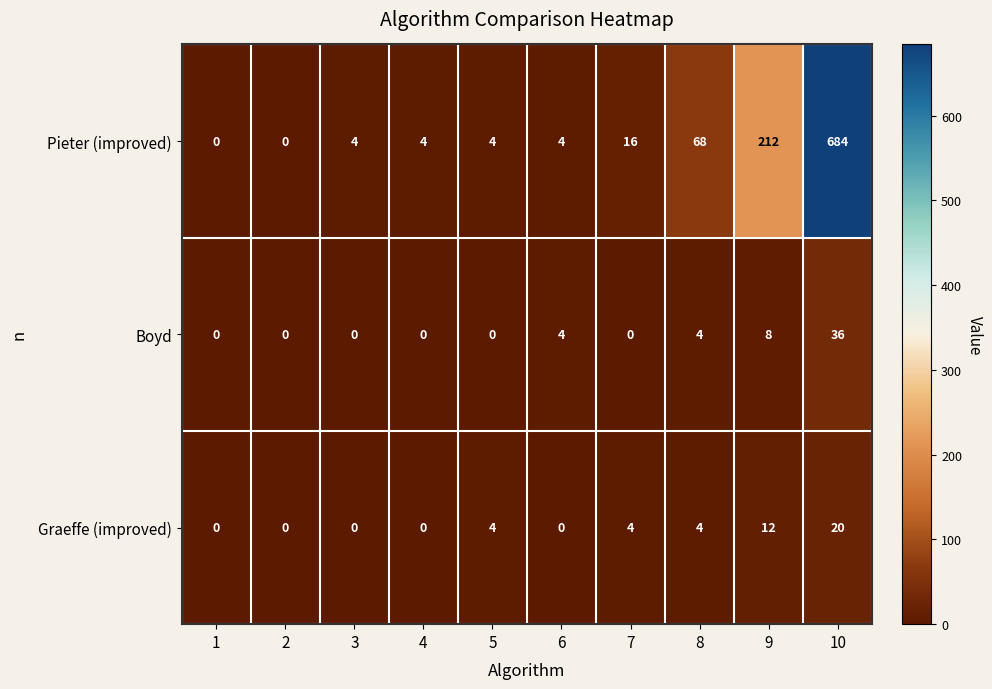

Which series has the widest spread of values?

Pieter (improved)